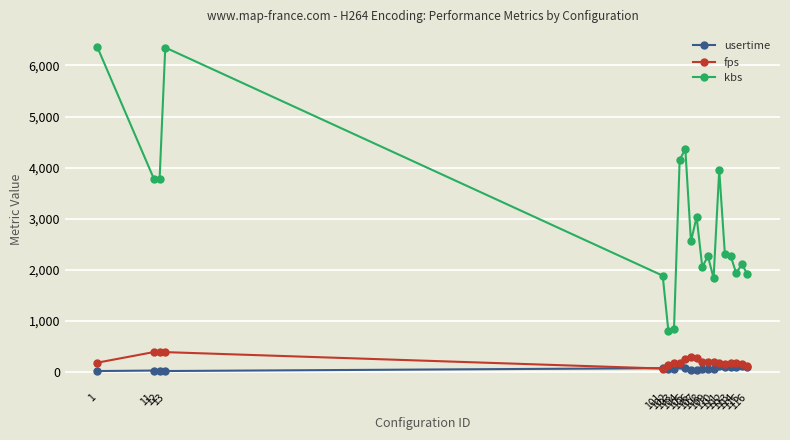

Is the value of fps at 110 greater than the value of kbs at 1?

No